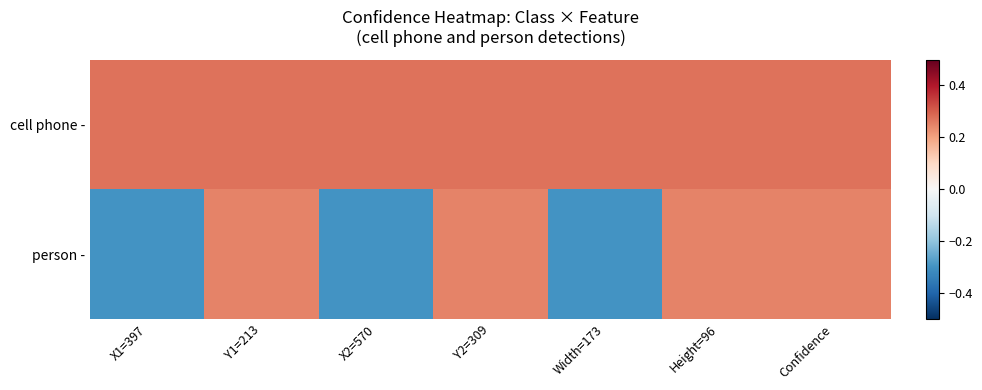

At which category is the sum across all series the highest?

Y1=213